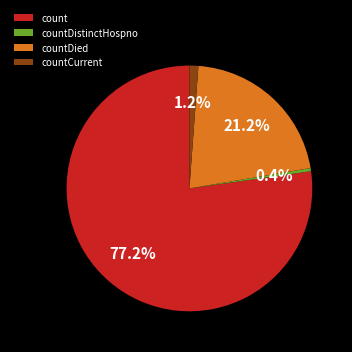

Combined, what portion of the pie is countDied and count?

98.4%